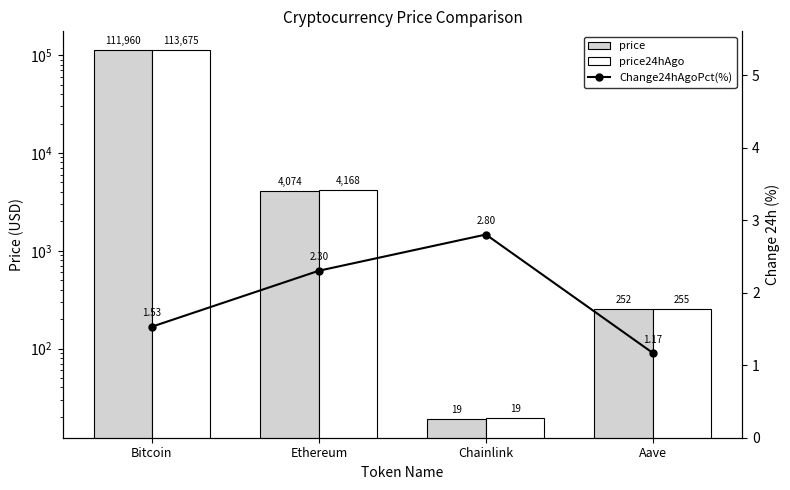

Where is Change24hAgoPct(%) nearest to the value 1?

Aave